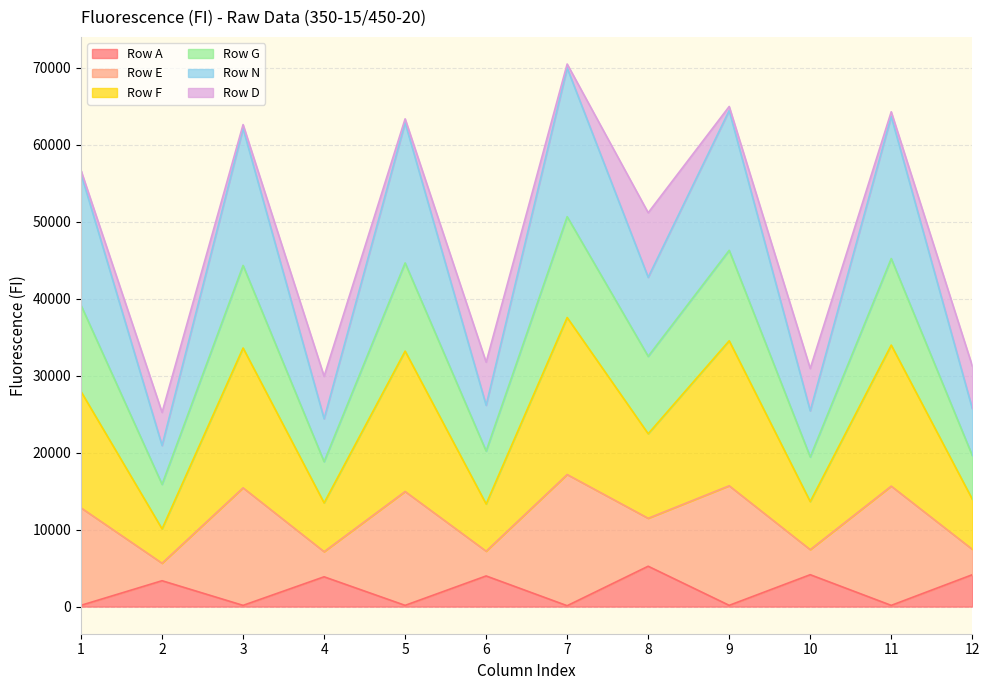

Which series changed the most between 4 and 11?

Row E